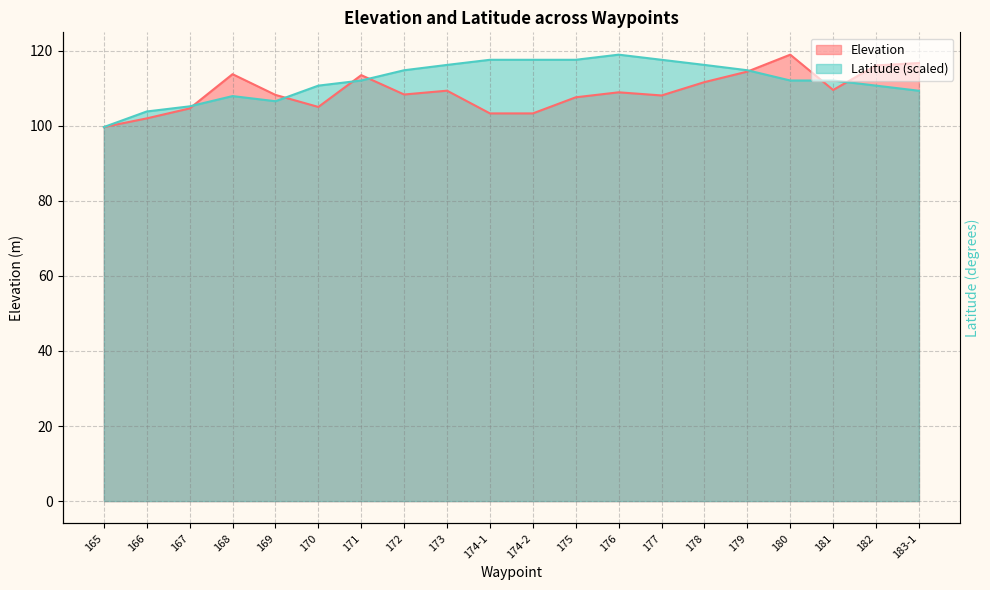

What position from the right is 174-2?

10